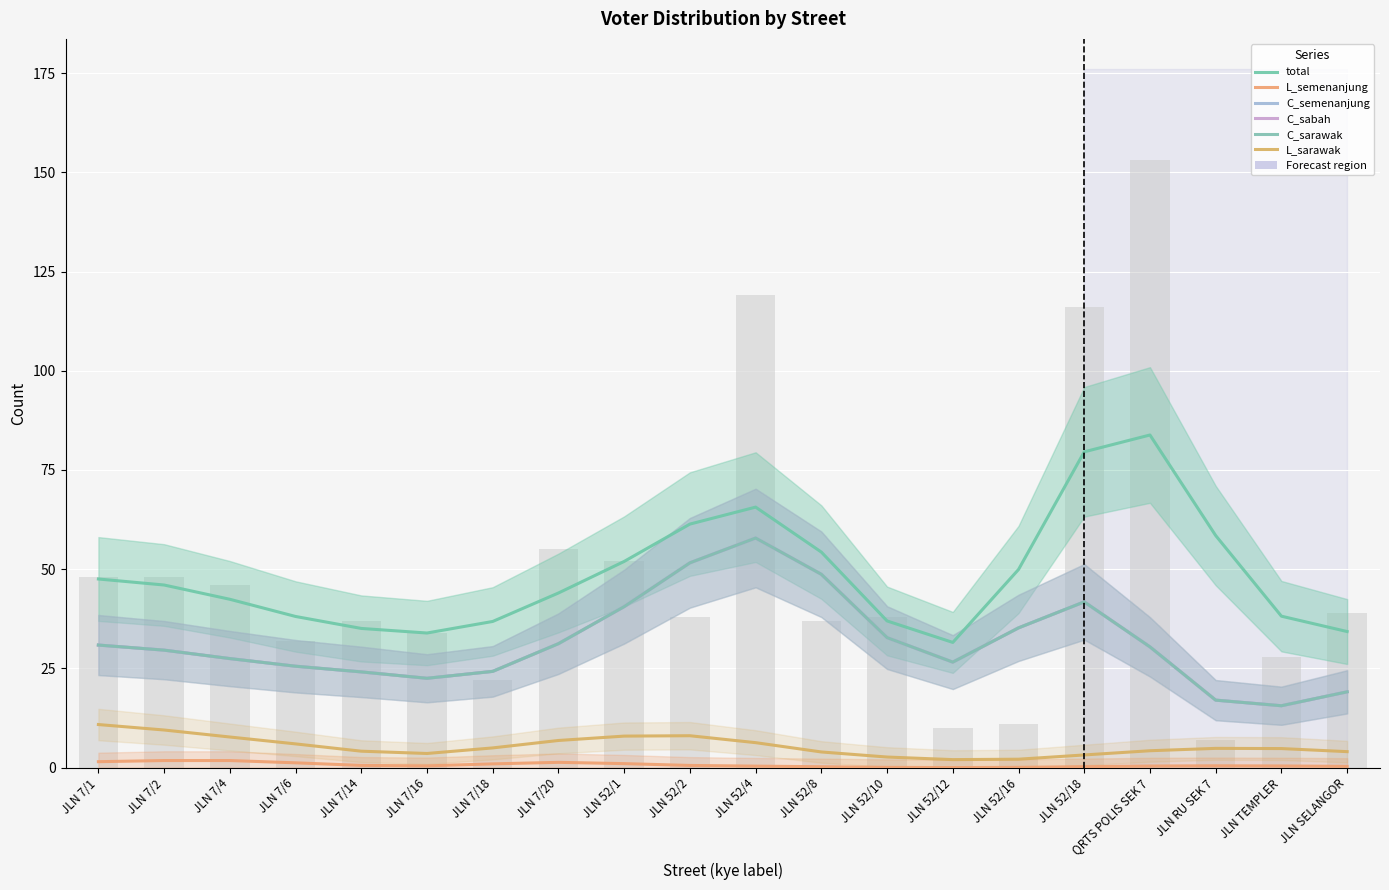

What are all the series names shown in the legend?

total, L_semenanjung, C_semenanjung, C_sabah, C_sarawak, L_sarawak